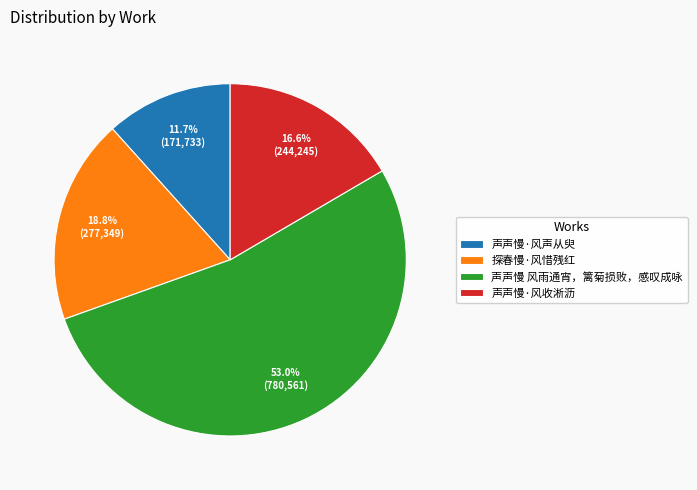

Between 声声慢 风雨通宵，篱菊损败，感叹成咏 and 声声慢·风收淅沥, which is larger?

声声慢 风雨通宵，篱菊损败，感叹成咏